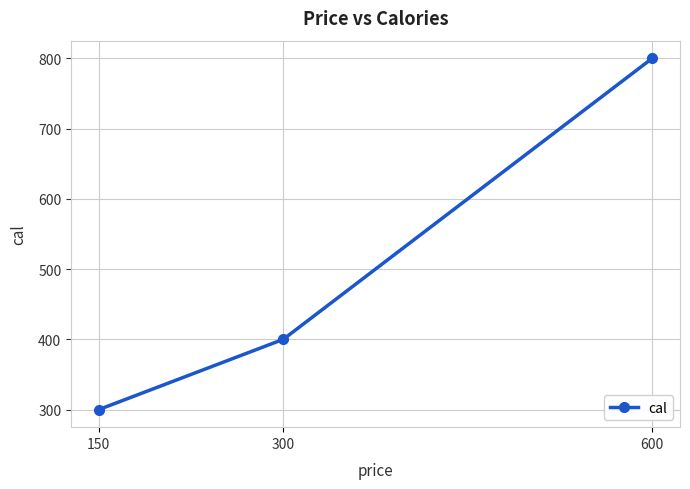

At which label is the value closest to 550?

300